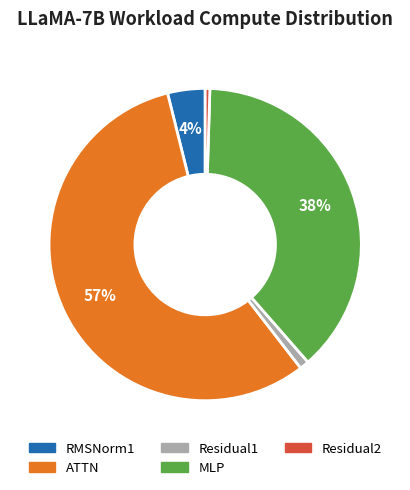

Is MLP the majority of the pie?

No